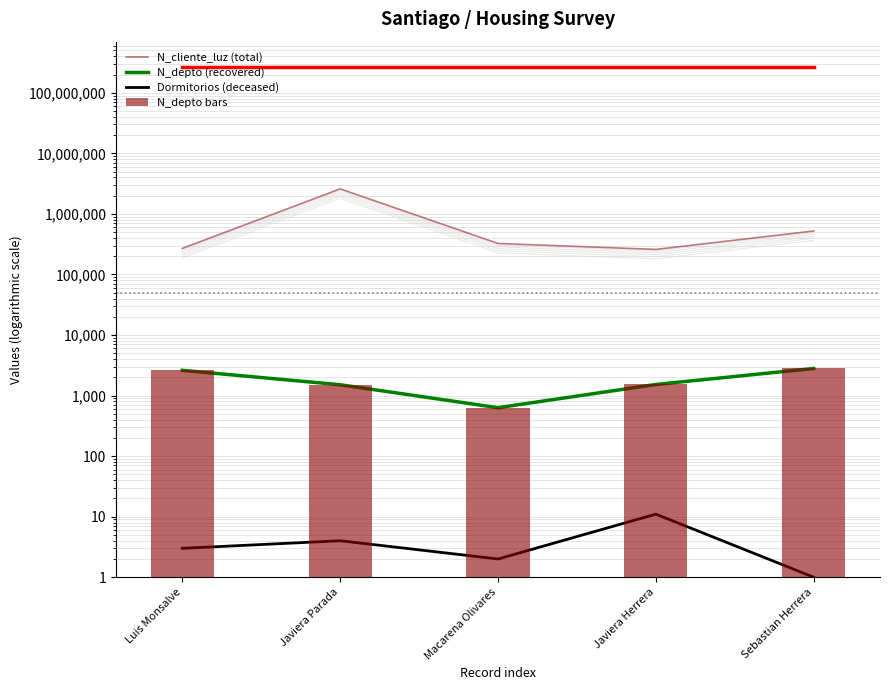

What is the difference between the N_cliente_luz (total) values at Javiera Parada and Sebastian Herrera?

2064748